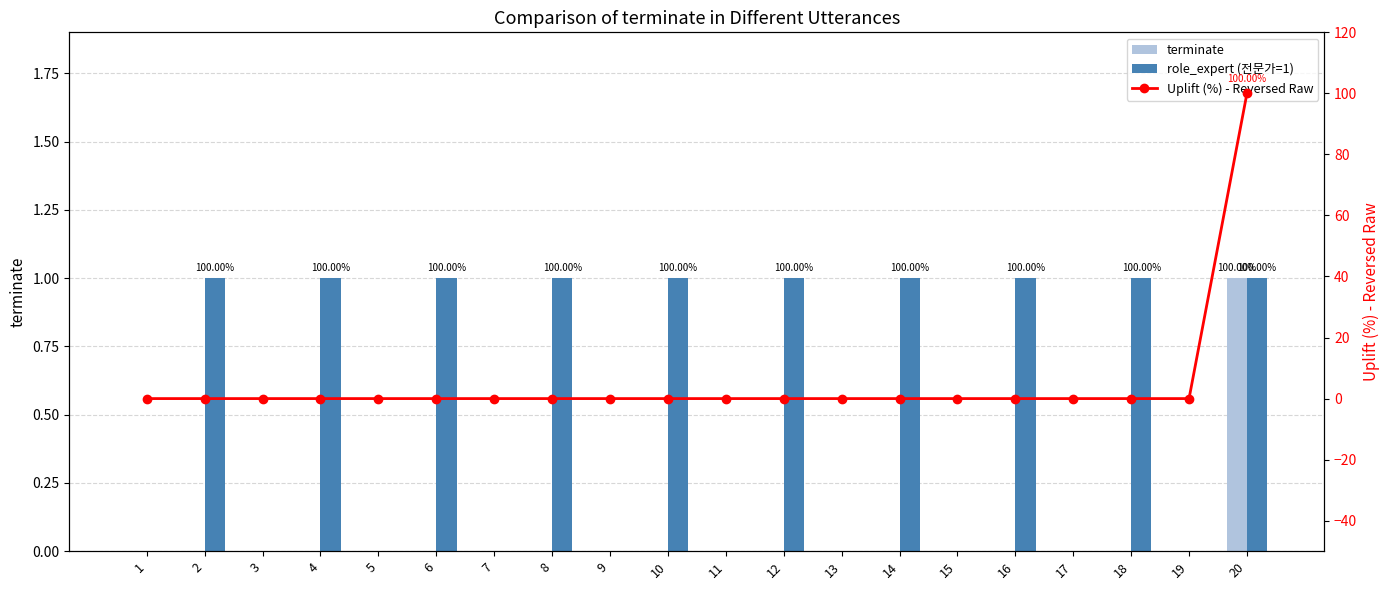

Between 2 and 1, which is larger?

2